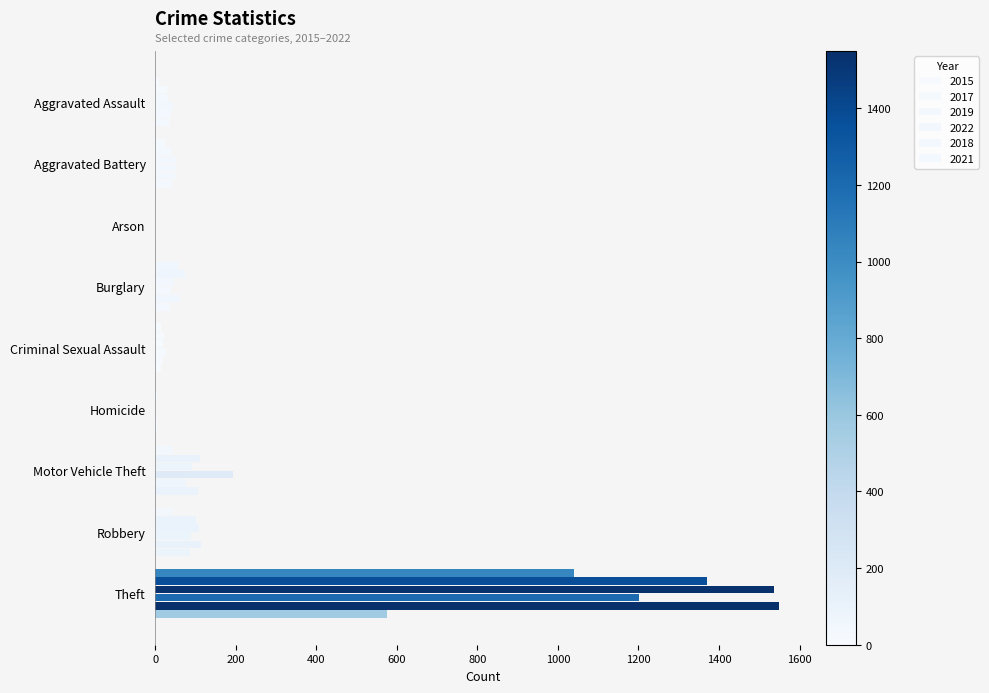

Count the number of data series in this chart.

6